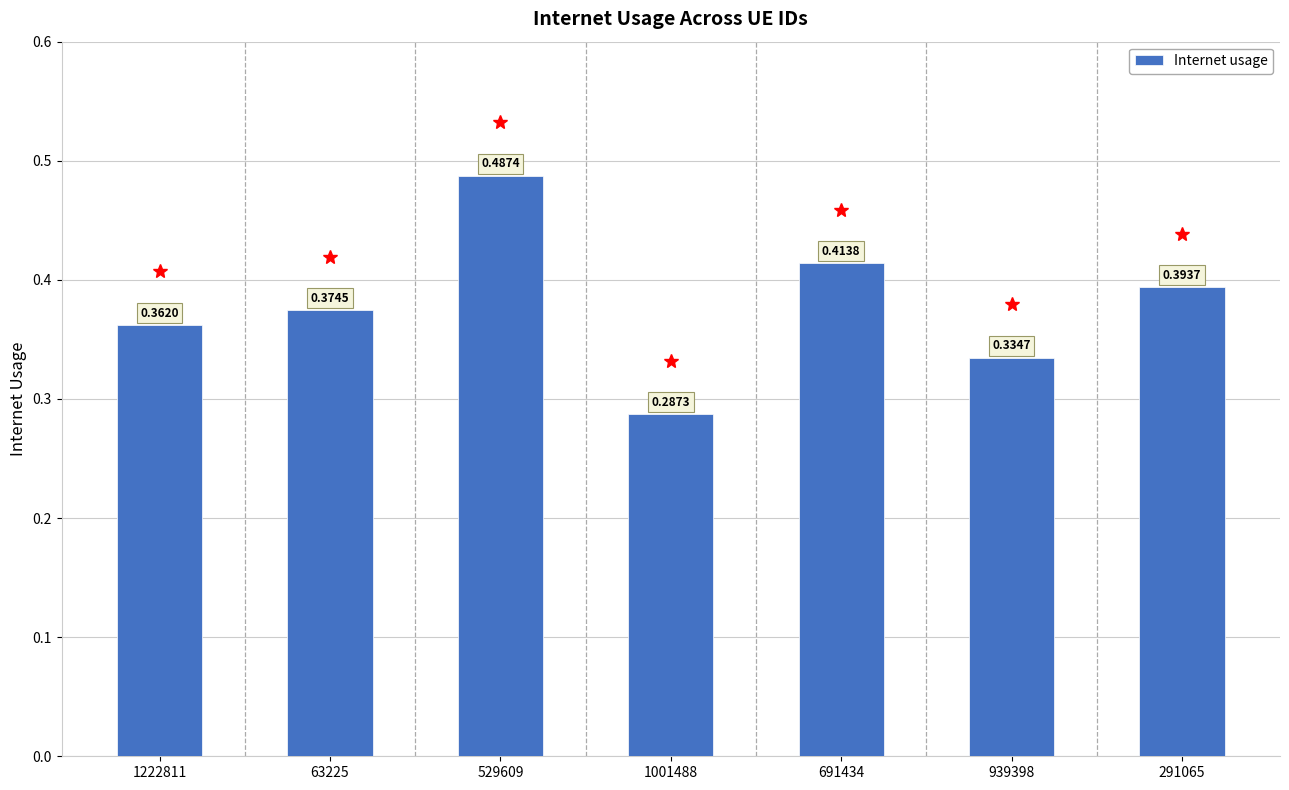

How many values are between 0 and 1?

7